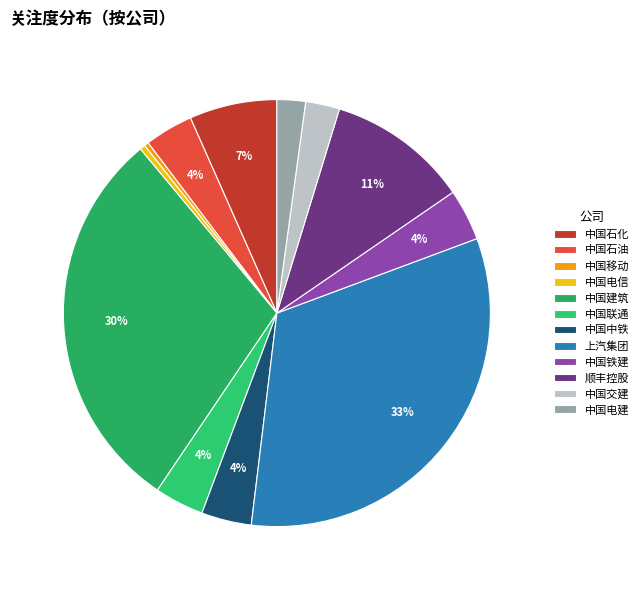

Which has a higher value, 中国交建 or 中国中铁?

中国中铁